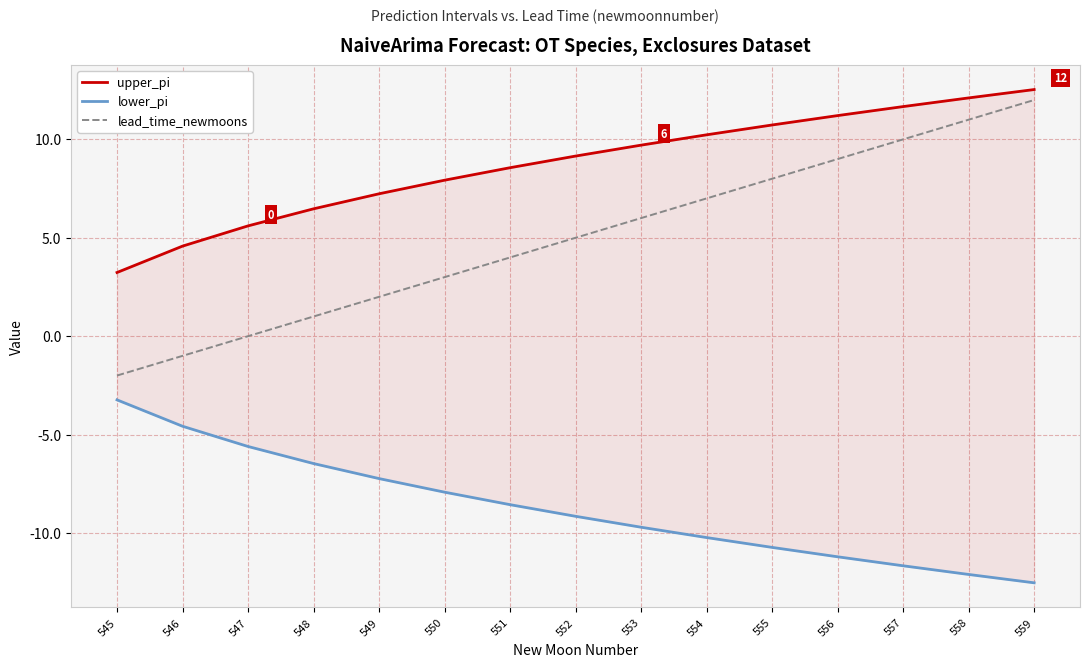

At which label does upper_pi first exceed 9?

552